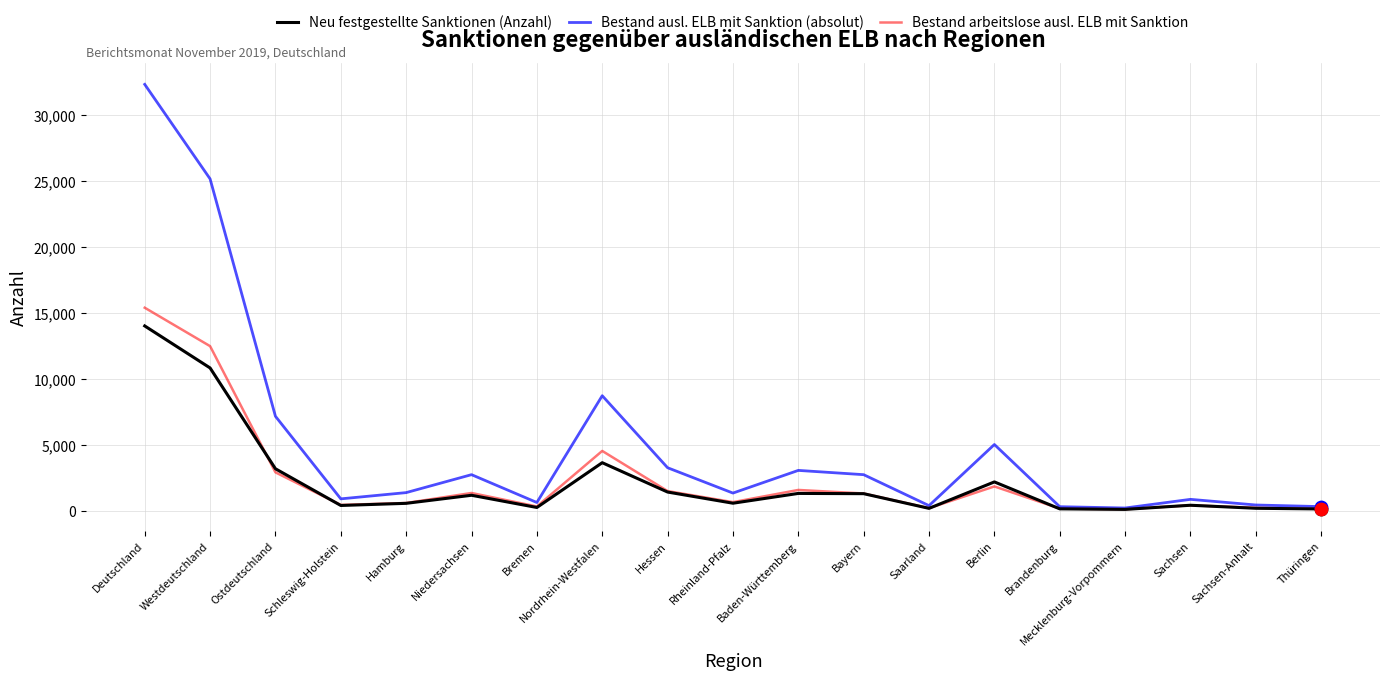

Which category has the highest value in the Bestand arbeitslose ausl. ELB mit Sanktion series?

Deutschland